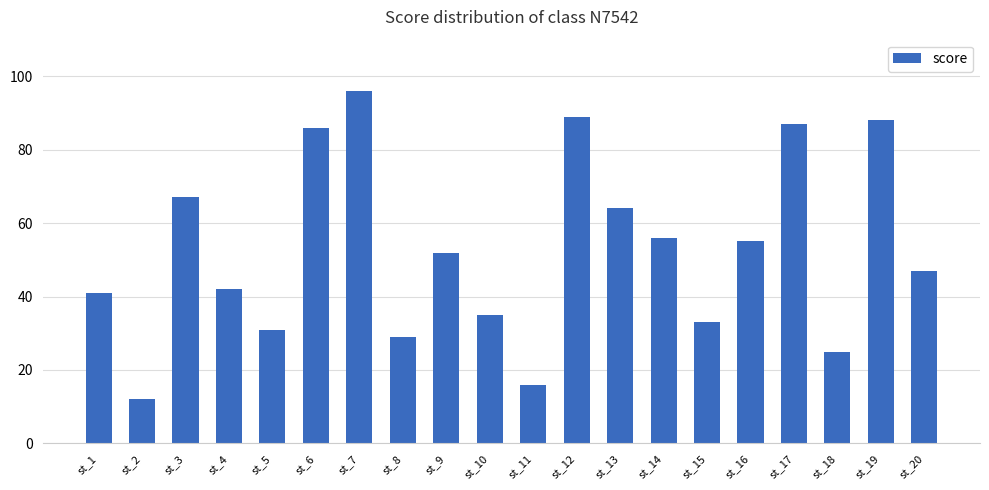

What is the minimum value shown in the chart?

12